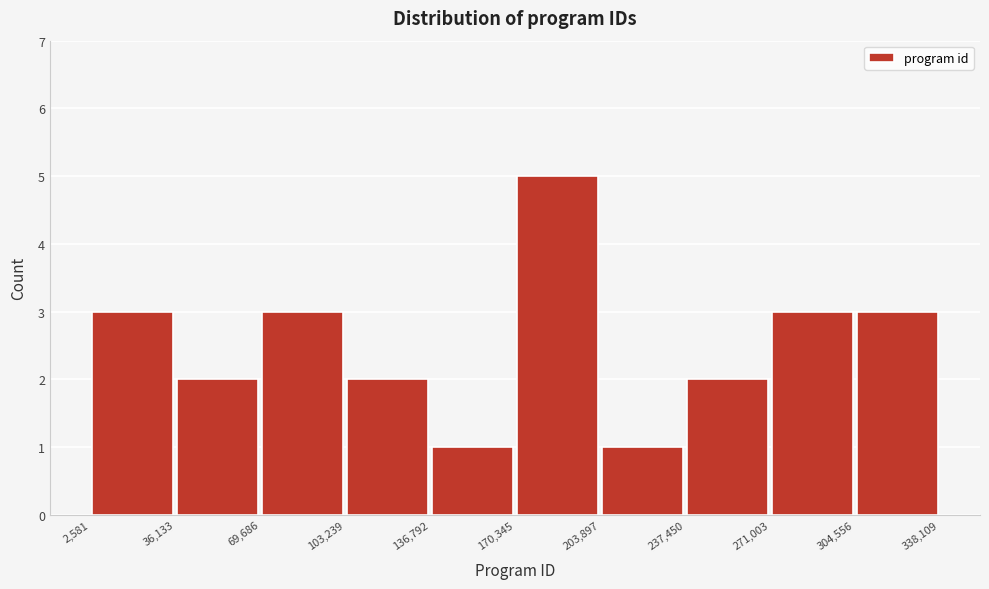

What is the height of the bar covering 203,897 to 237,450 on the x-axis? The values are not printed on the chart, so give them approximately, as read against the axis.

1